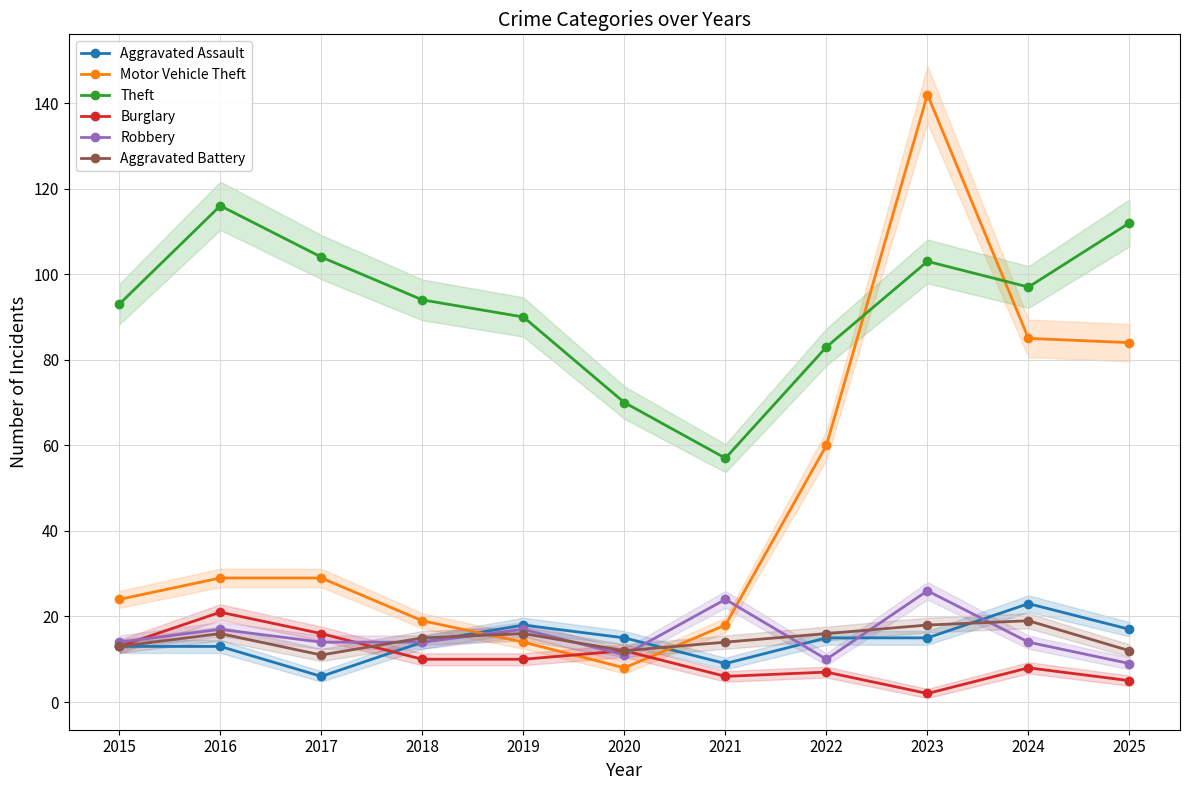

List the series in order of their peak value, lowest first.

Aggravated Battery, Burglary, Aggravated Assault, Robbery, Theft, Motor Vehicle Theft